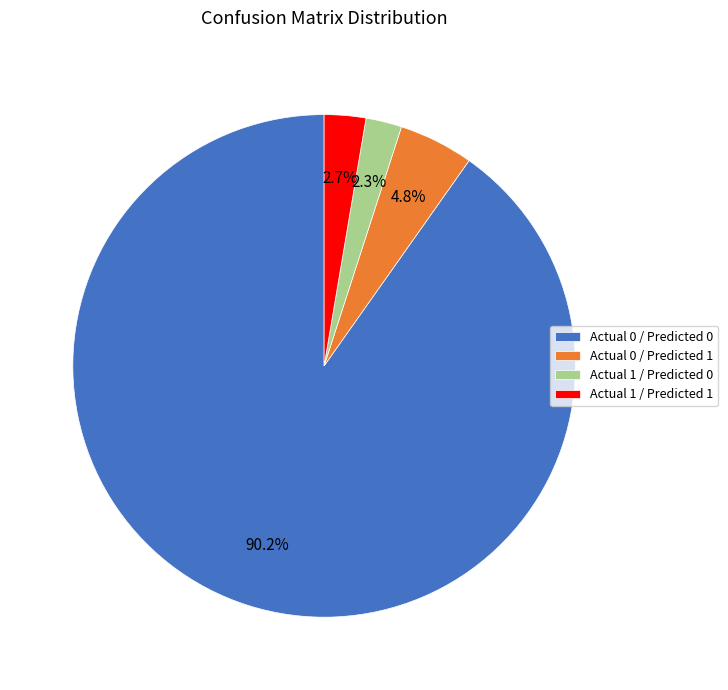

The Actual 0 / Predicted 0 slice represents 79% of the pie. True or false?

False